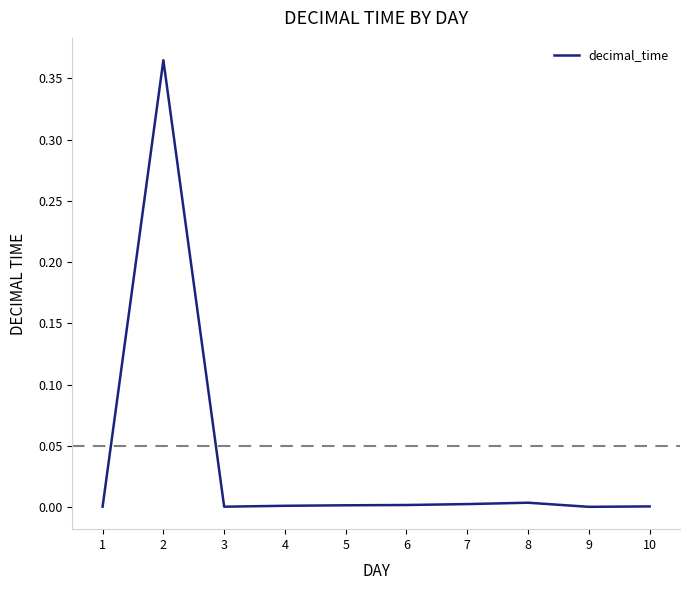

The value at 3 is 0.0. True or false?

True